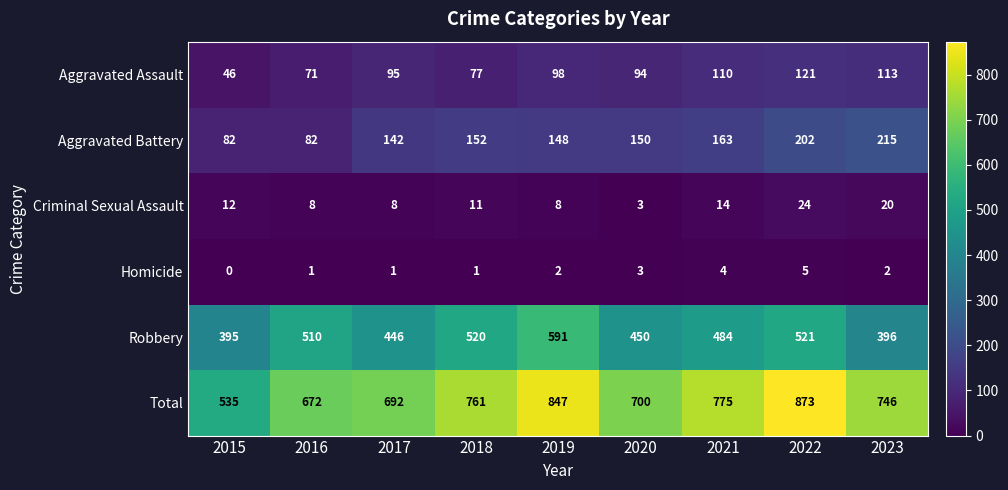

What is the spread (max minus min) of values at 2018?

760